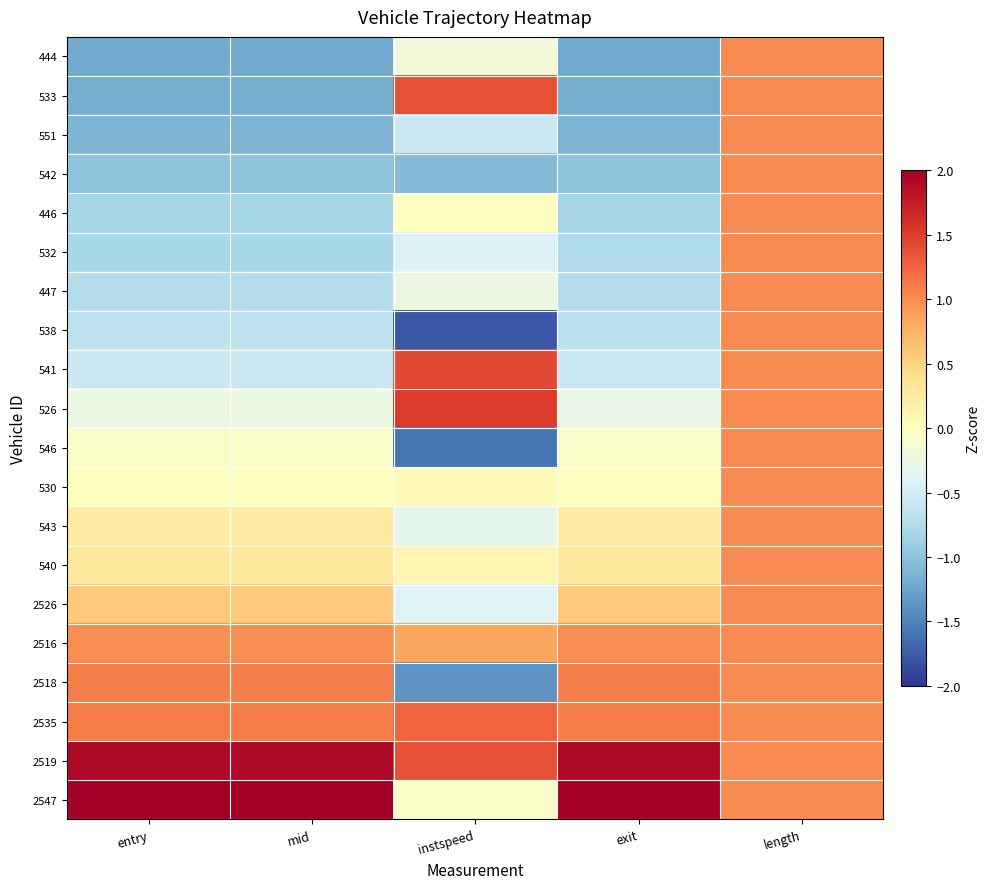

Which label corresponds to the smallest value in the chart?

instspeed